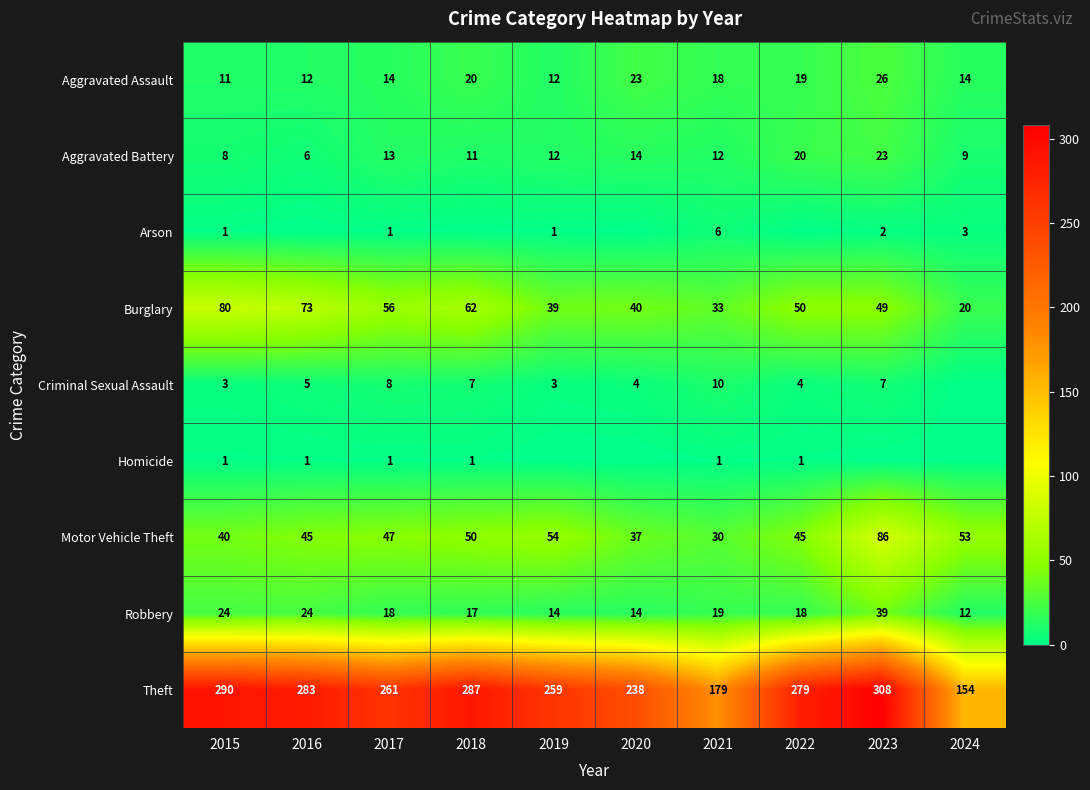

The Aggravated Battery series shows 23 at 2023. True or false?

True